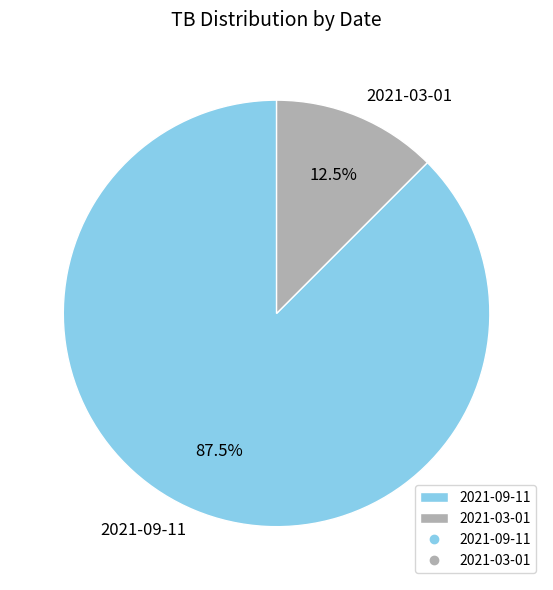

To the nearest percent, what is the average slice percentage?

50%